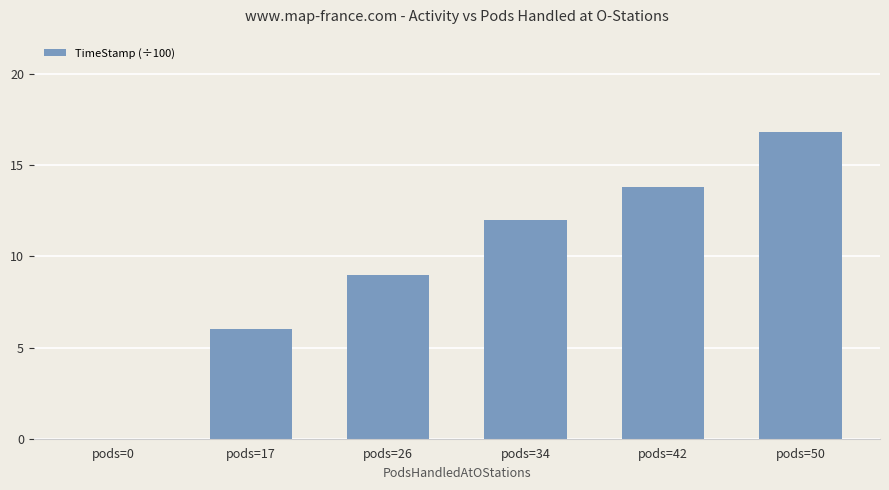

What is the maximum value shown in the chart?

16.8